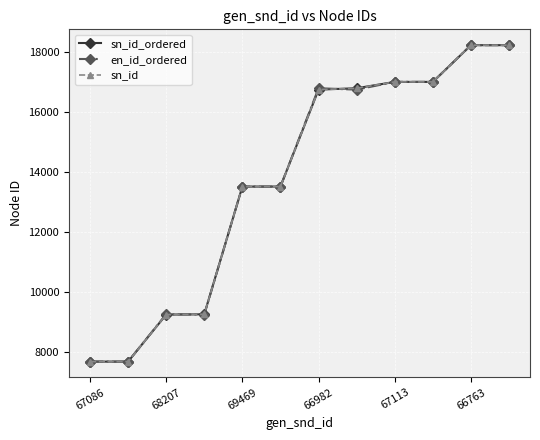

Does the chart have visible grid lines?

Yes